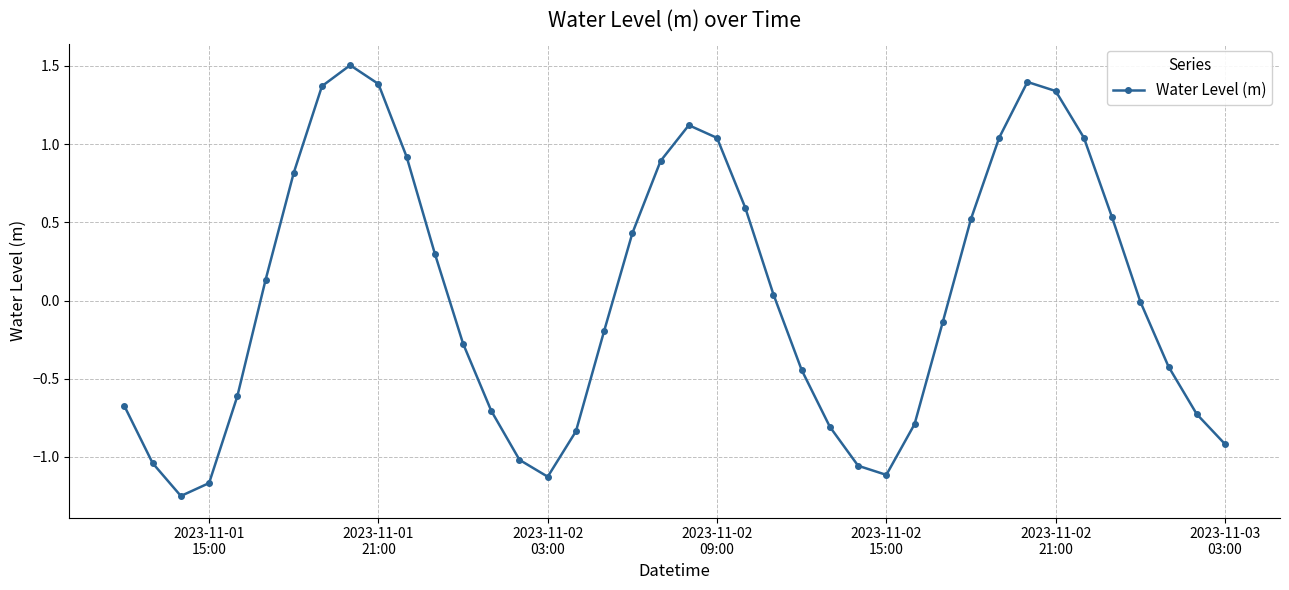

How many series are shown in this chart?

1